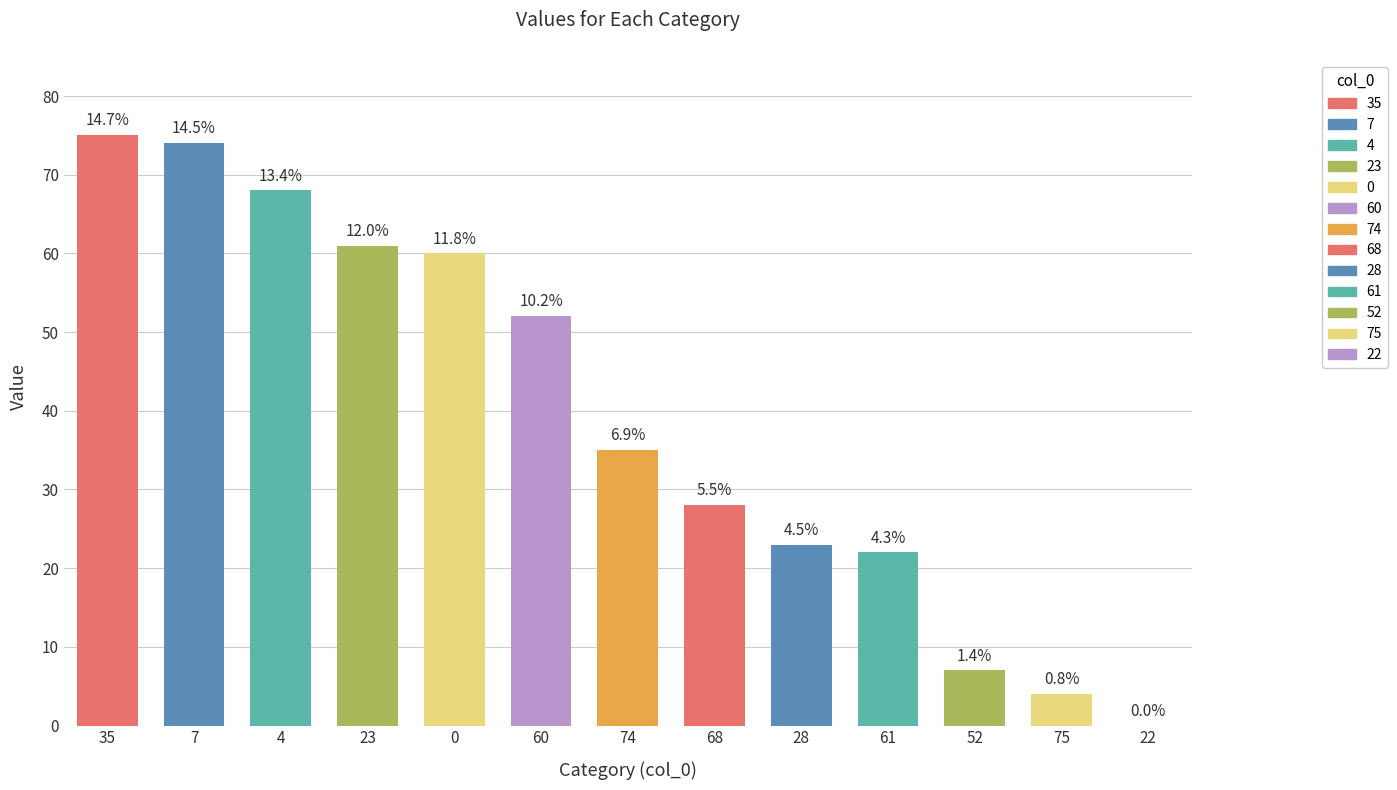

Between 74 and 23, which is larger?

23